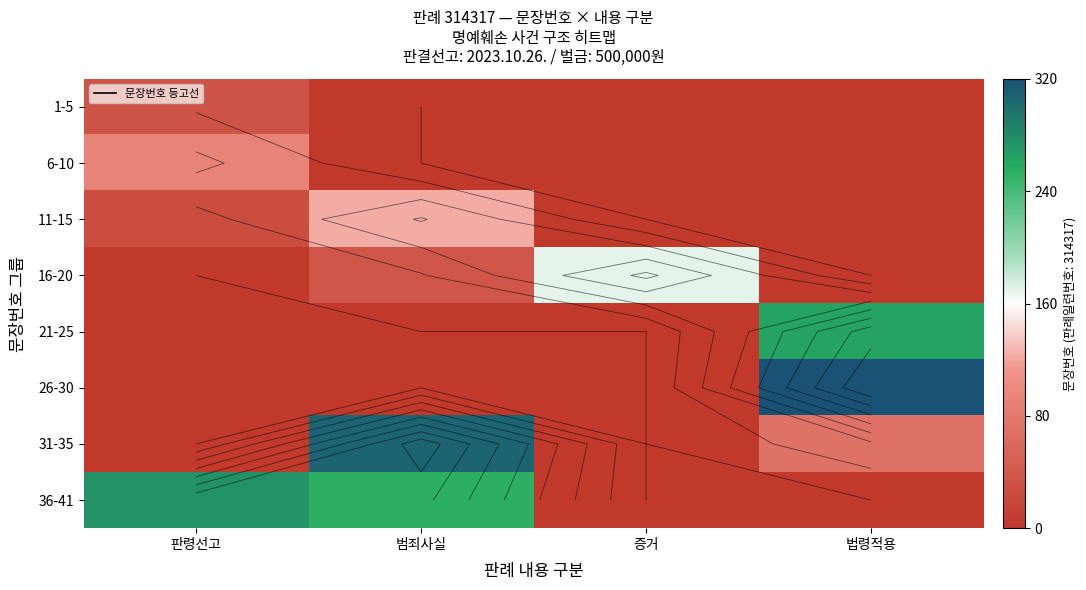

Which series has the largest range (max minus min)?

26-30